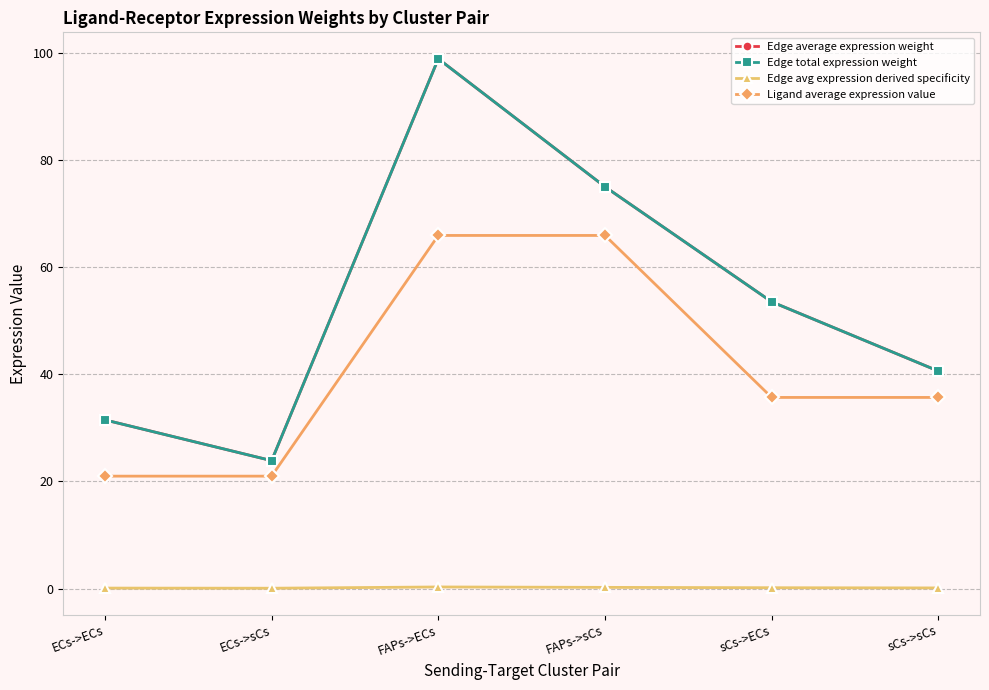

Is this an area chart (filled region under the line)?

No